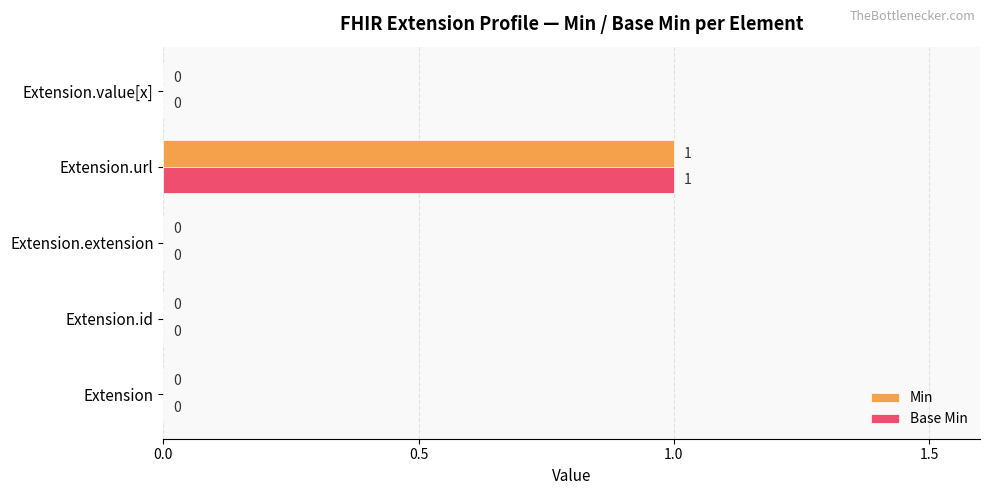

The Base Min series shows 0 at Extension.id. True or false?

True